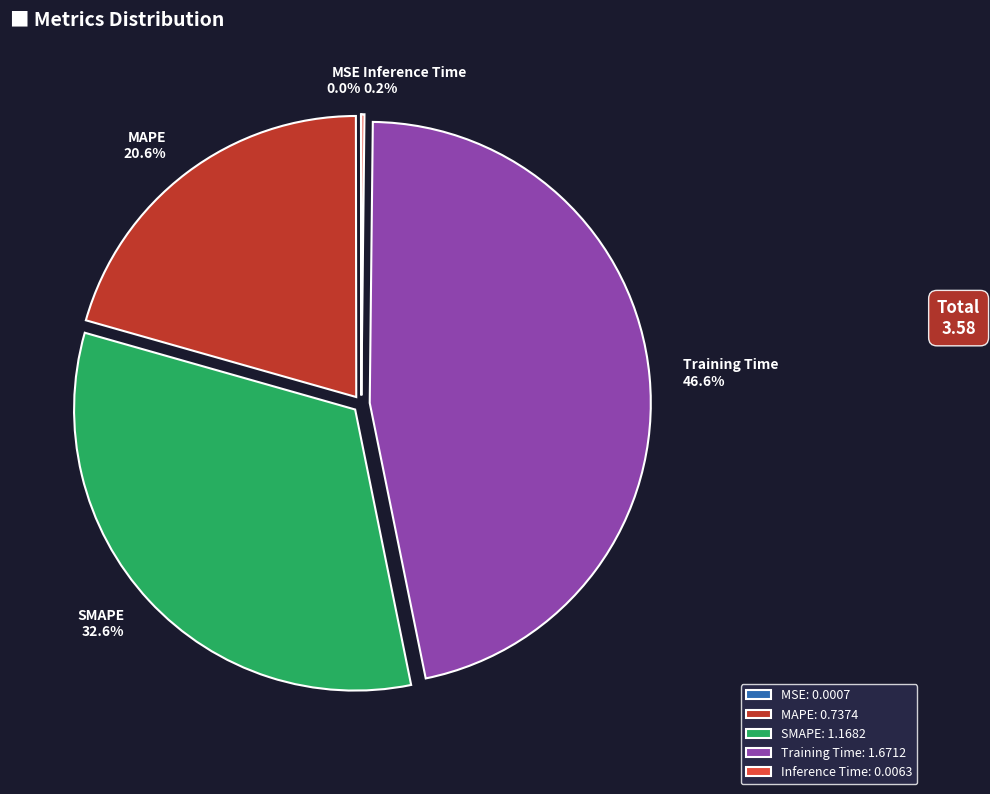

Is there any slice that represents more than half of the pie?

No